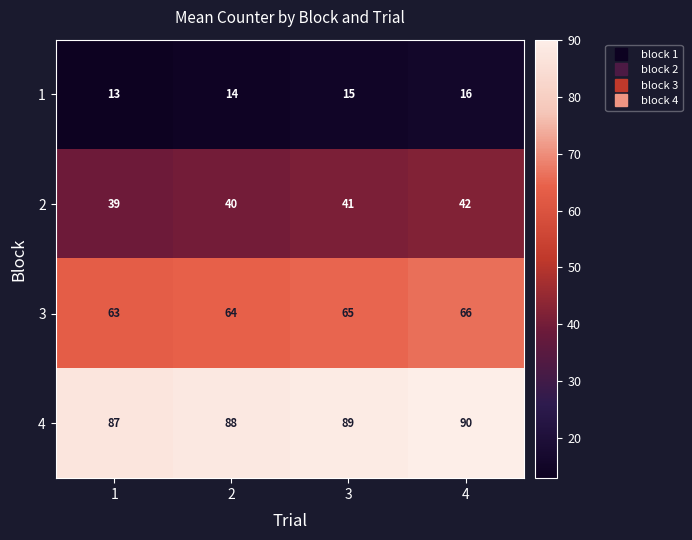

What value does the 2 series have at 1?

39